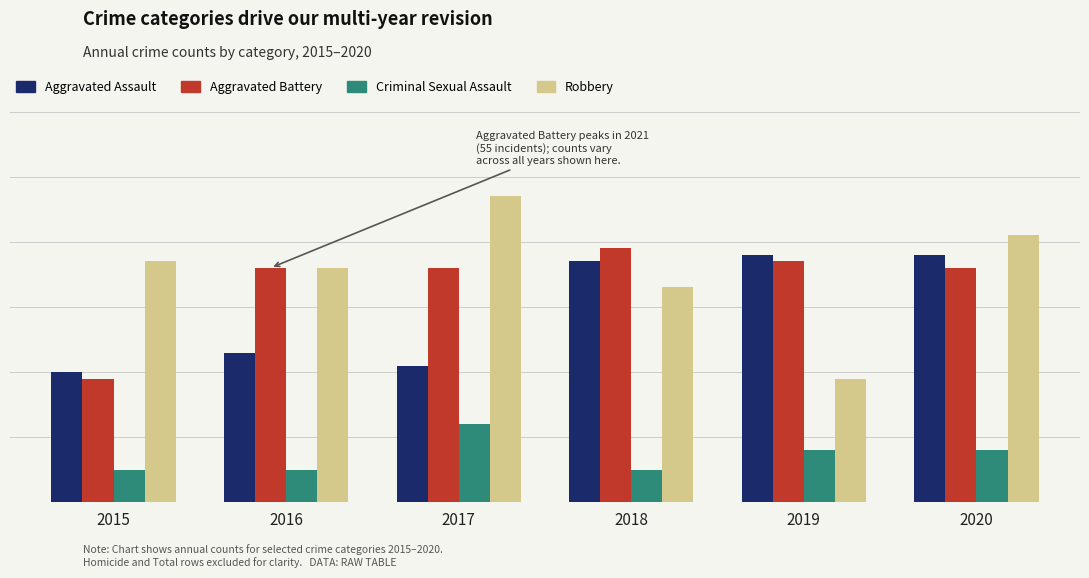

List the series in order of their peak value, lowest first.

Criminal Sexual Assault, Aggravated Assault, Aggravated Battery, Robbery